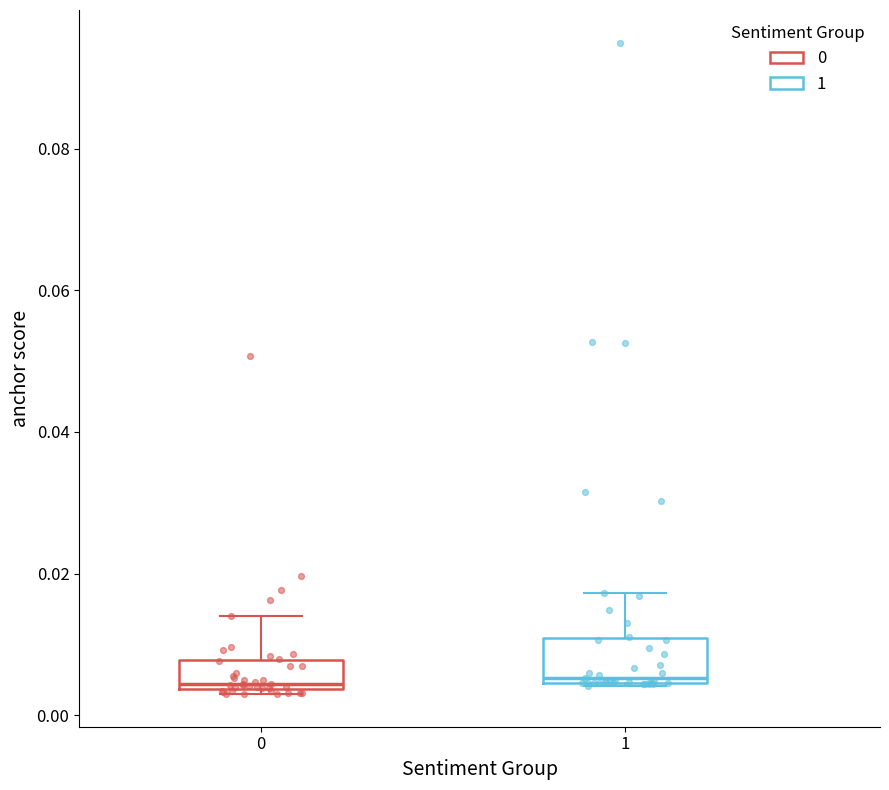

Reading left to right, transcribe this box plot: for each box, give where its median line is, the range the box spans, and where its two whiskers end, as read against the y-axis. The values are not printed on the chart, so give them approximately, as read against the axis.

0: median 0.004 (just above the box's lower edge), box 0.004 to 0.008, whiskers 0.002 to 0.014
1: median 0.006, box 0.004 to 0.010, whiskers 0.004 to 0.018